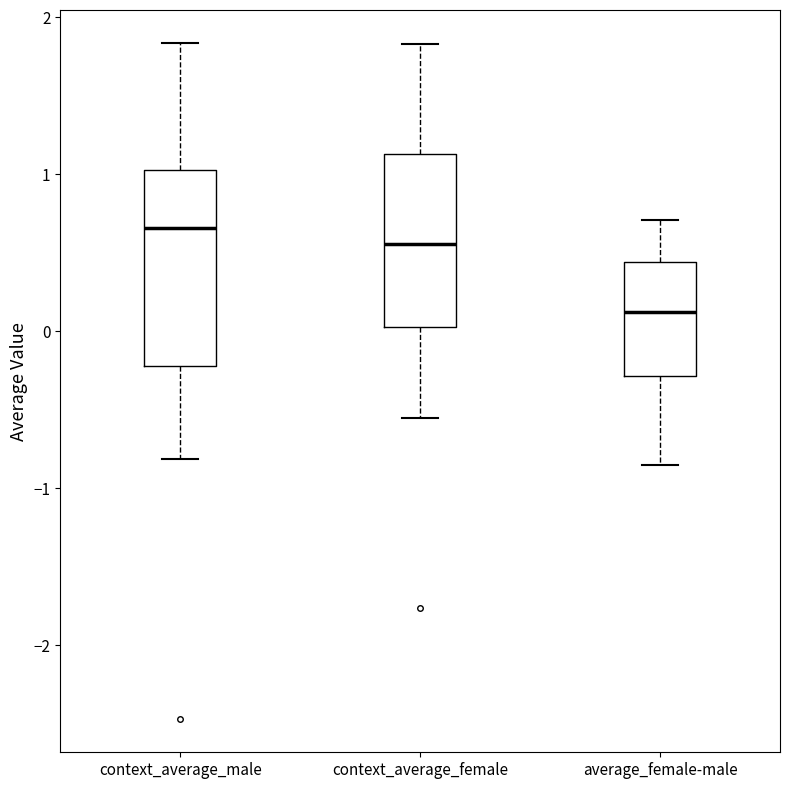

Which box's median line is the highest?

context_average_male